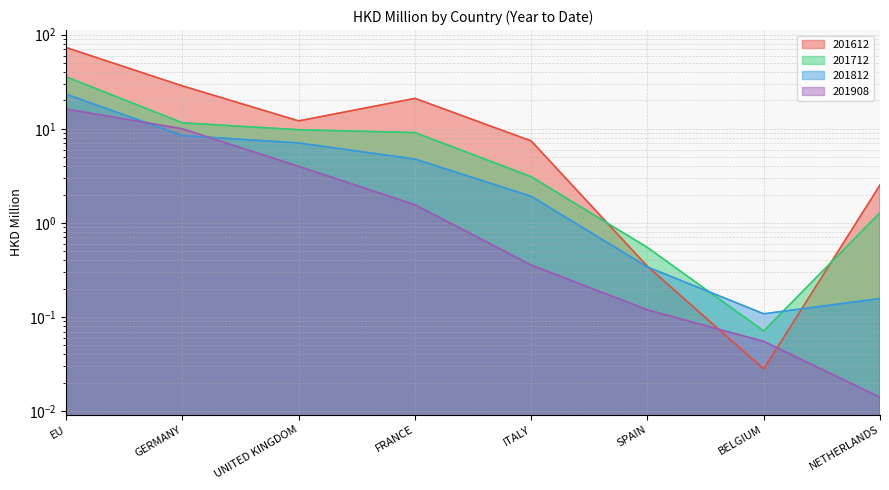

The value of 201908 at ITALY is 0.4. True or false?

True